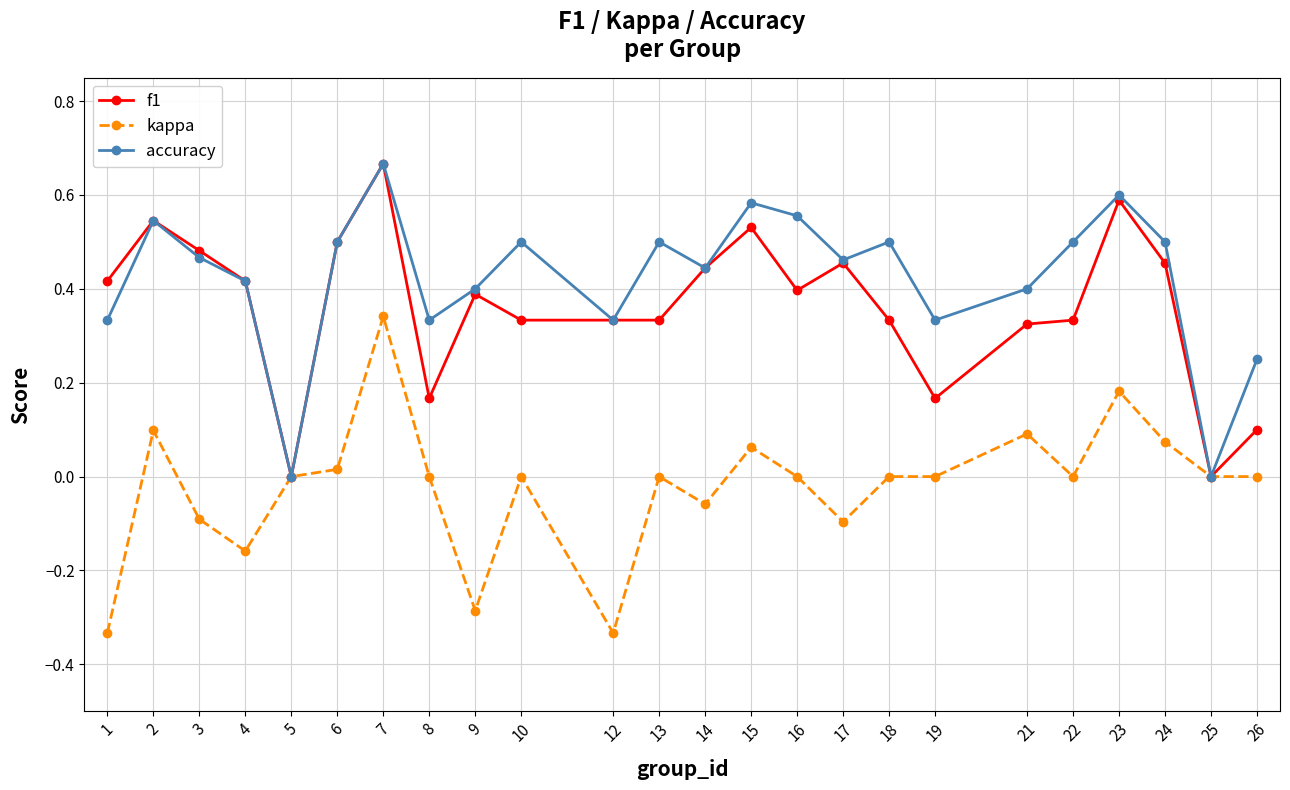

Which category has the highest value across all series?

7